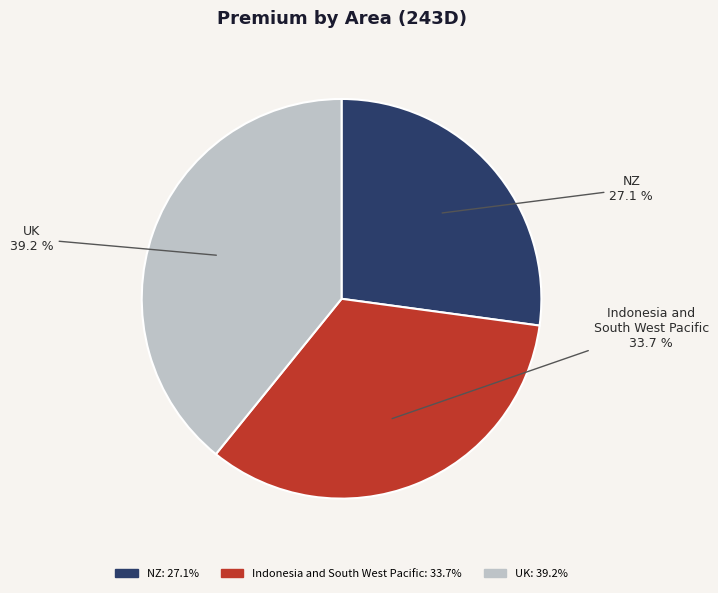

What is the smallest slice in the pie chart?

NZ